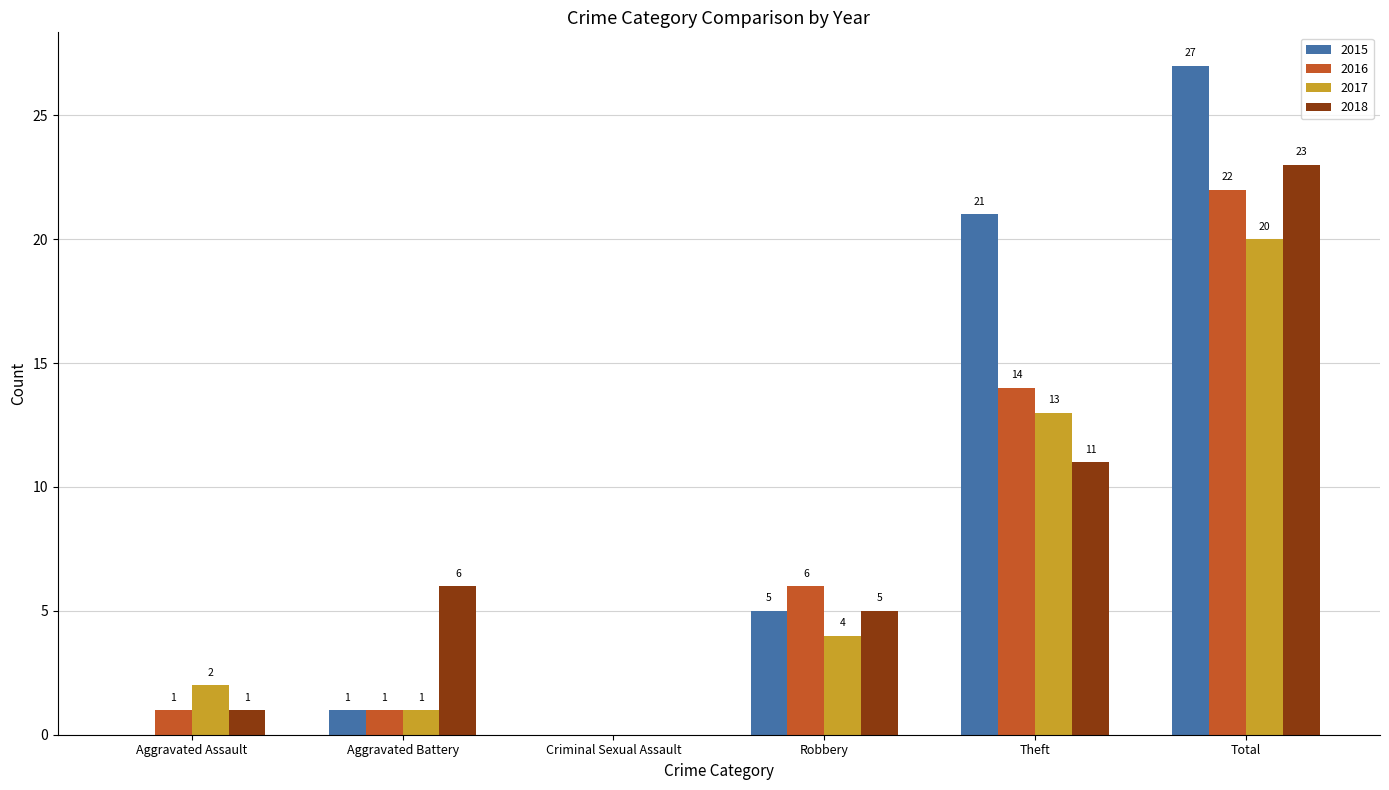

The value of 2018 at Criminal Sexual Assault is -16. True or false?

False